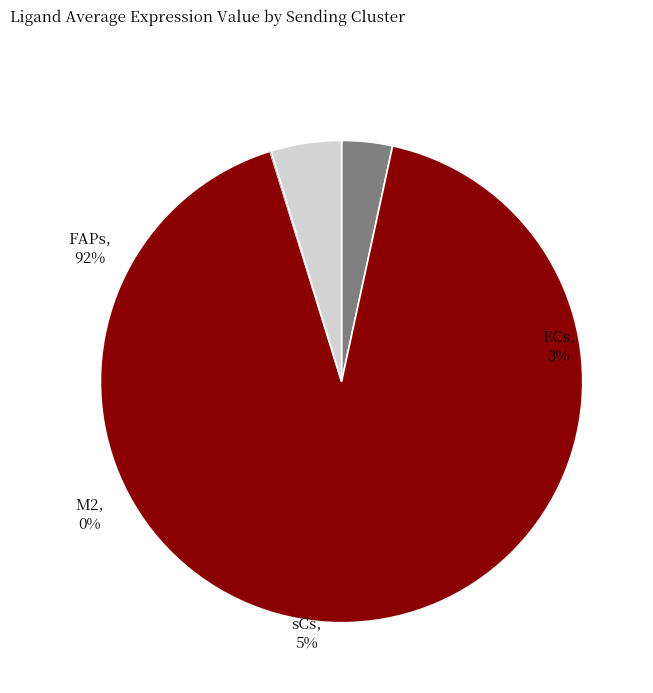

To the nearest percent, what is the average slice percentage?

25%